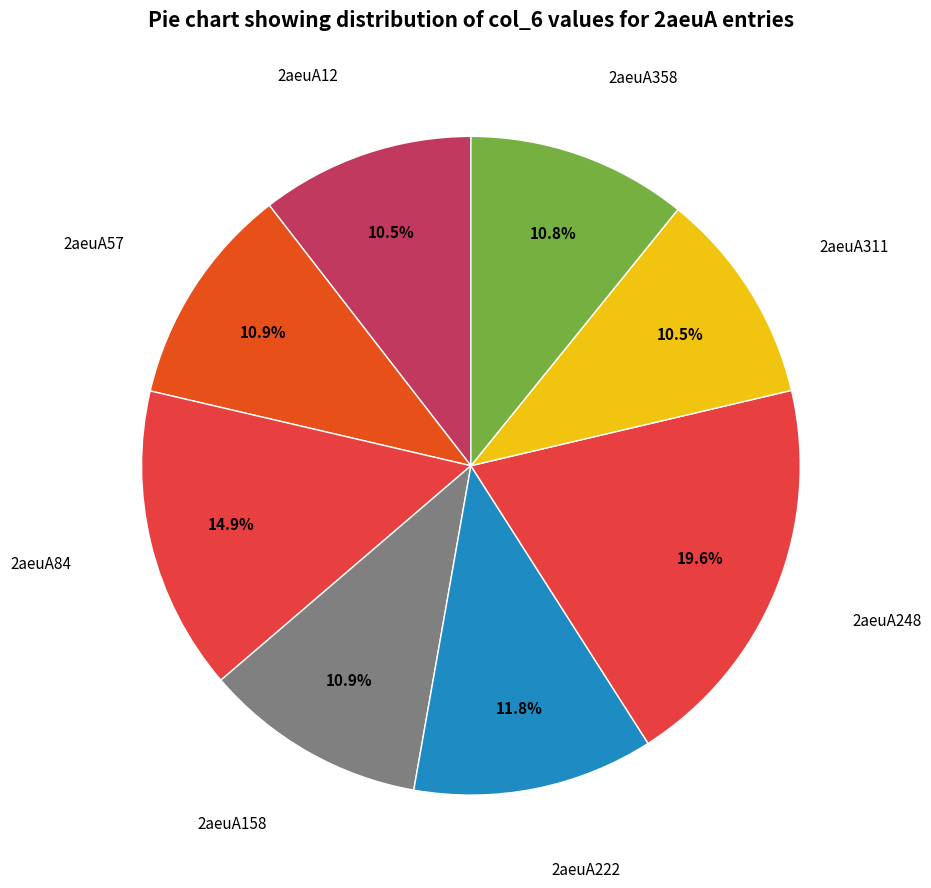

To the nearest percent, what is the average slice percentage?

13%